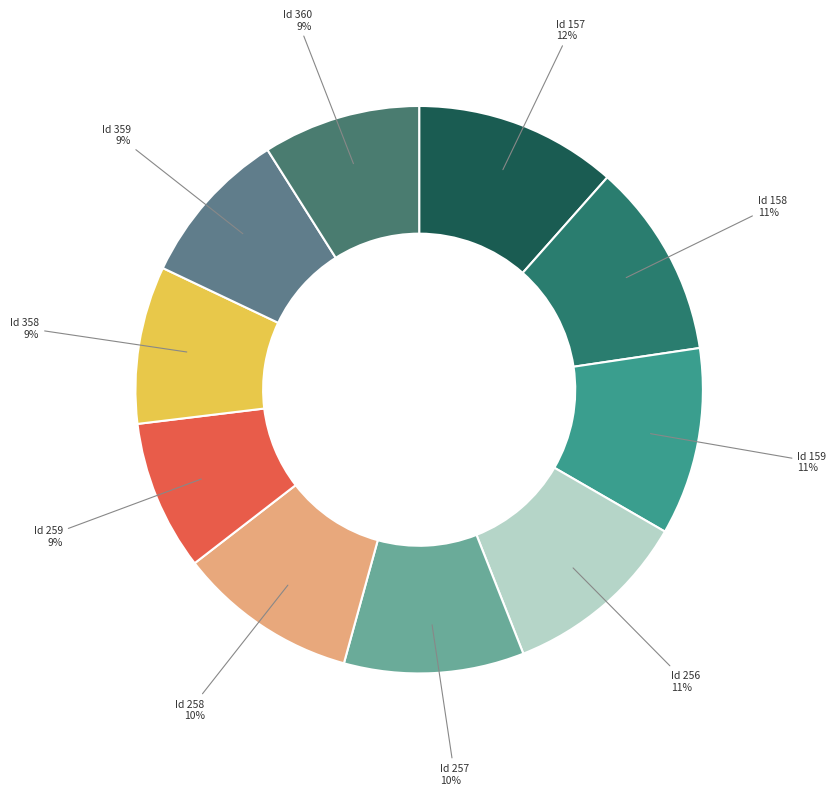

Count the number of slices in the pie.

10